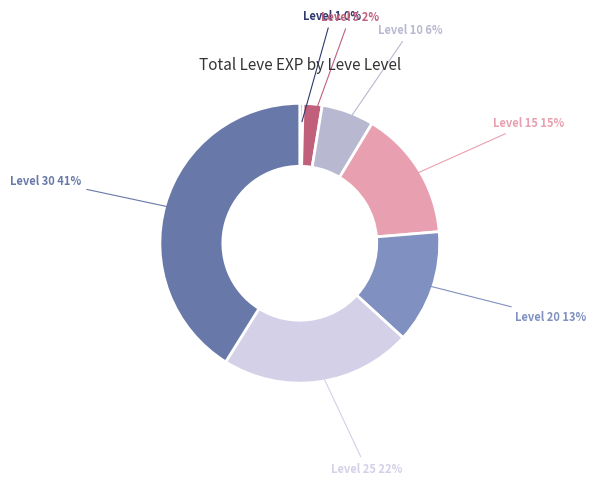

Is there any slice that represents more than half of the pie?

No